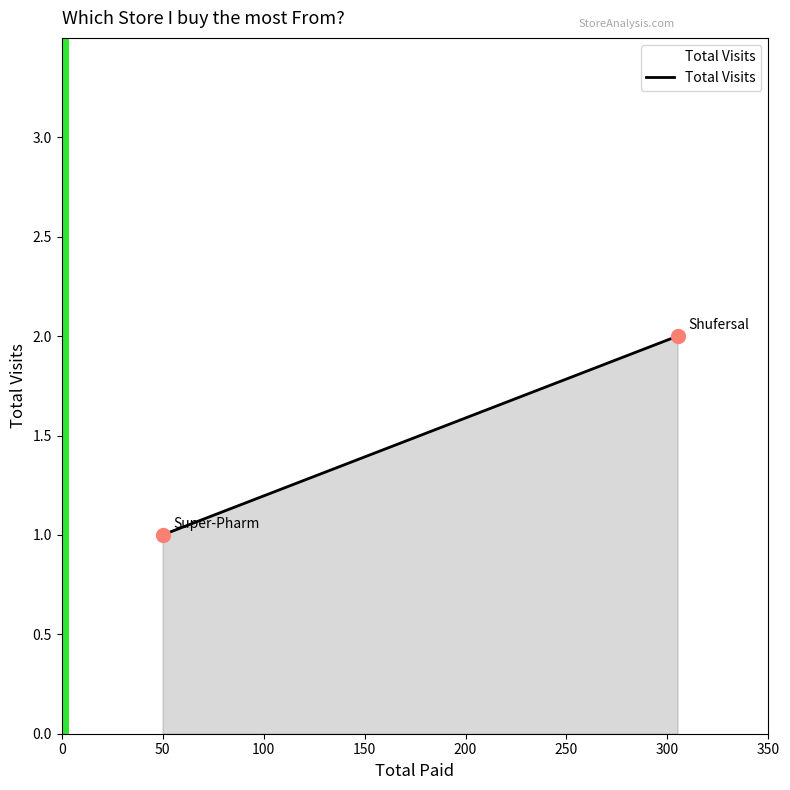

What is the average X value?

178